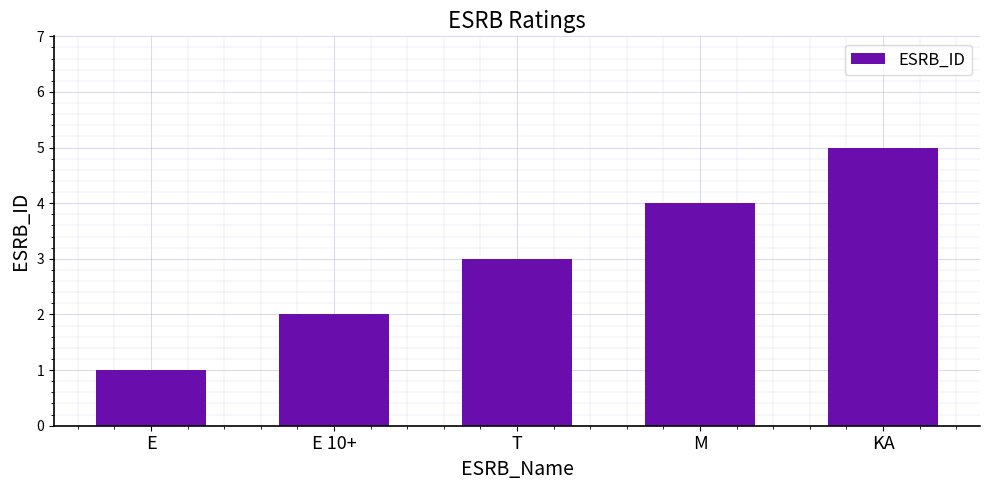

How many data points are less than 3?

2